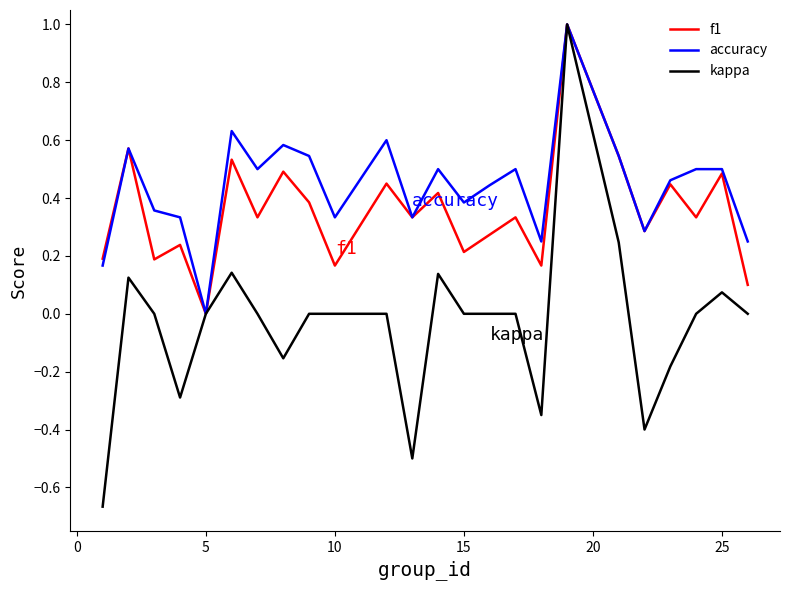

What is the greatest value displayed?

1.0